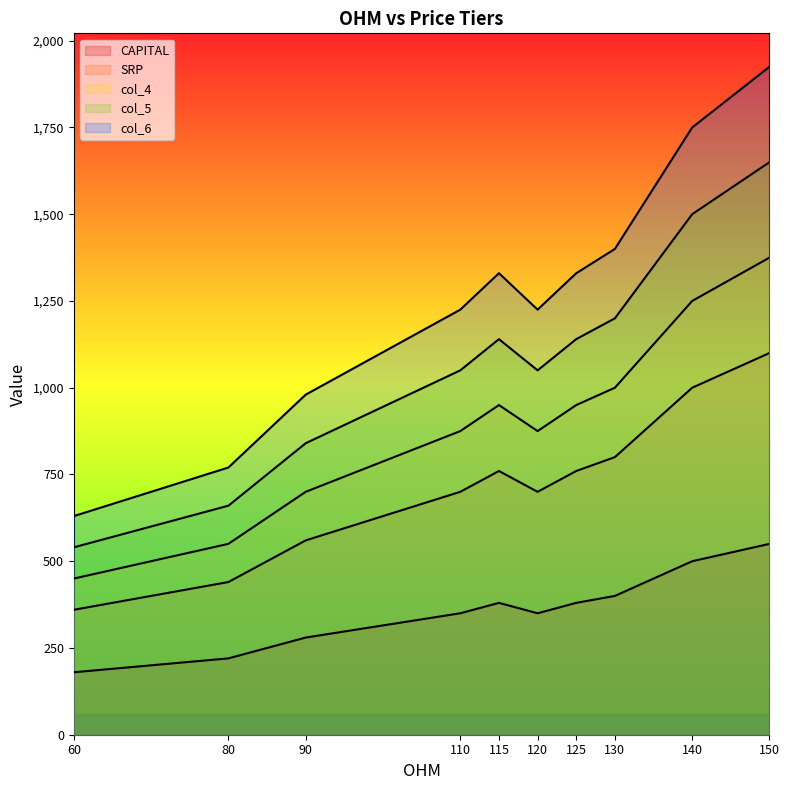

Where does the SRP series first go above 760?

130